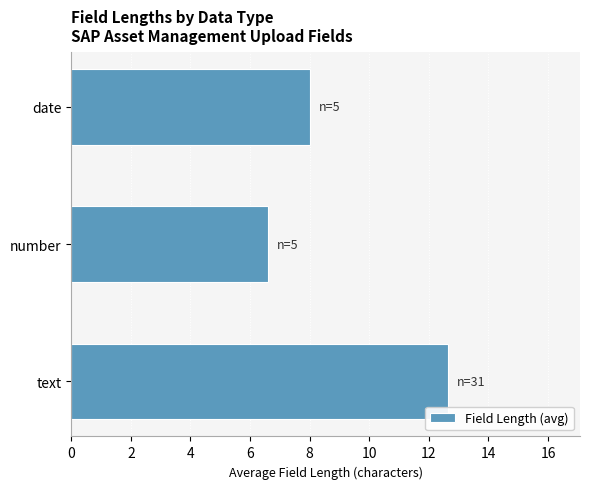

Reading top to bottom, extract all data points from this chart.

date=8.0	number=6.6	text=12.6